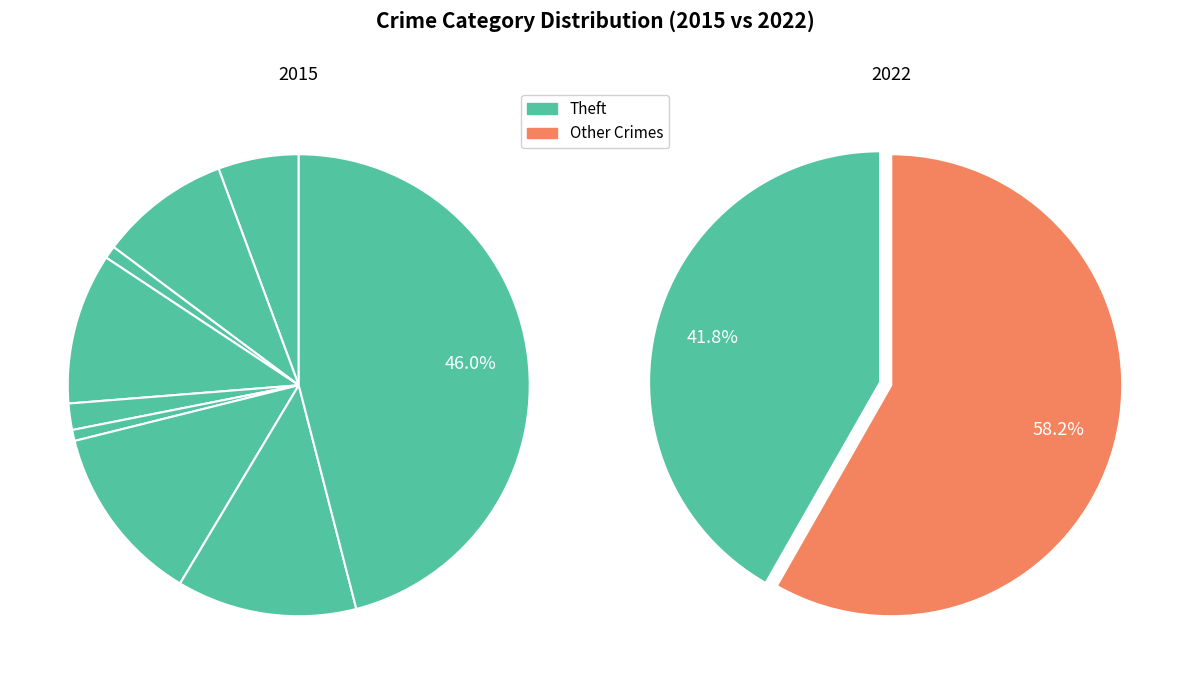

What is the largest slice in the pie chart?

Theft